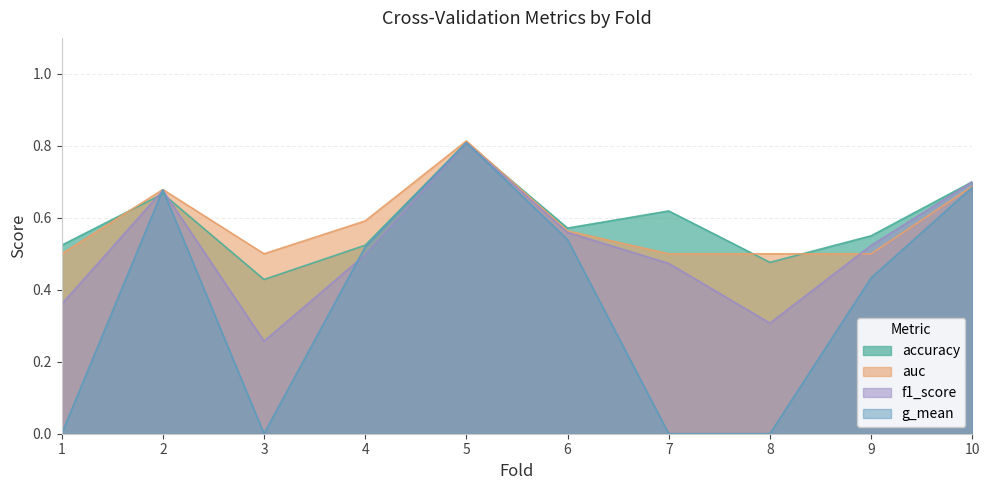

Rank the series at 5 from highest to lowest value.

auc, accuracy, g_mean, f1_score